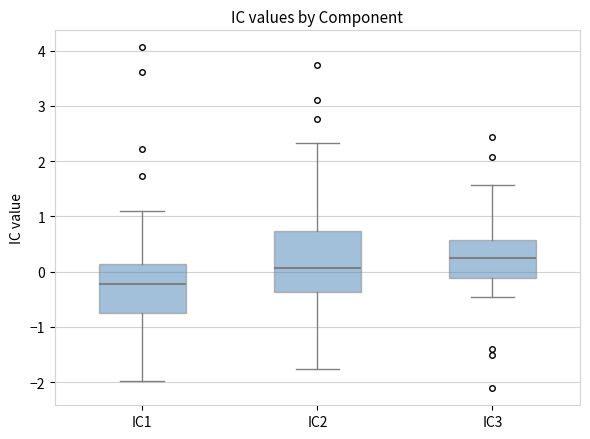

Reading left to right, read every box against the y-axis: the position of its median line, the range the box covers, and the ends of its whiskers. The values are not printed on the chart, so give them approximately, as read against the axis.

IC1: median -0.2, box -0.8 to 0.1, whiskers -2.0 to 1.1
IC2: median 0.1, box -0.4 to 0.7, whiskers -1.8 to 2.3
IC3: median 0.2, box -0.1 to 0.6, whiskers -0.5 to 1.6